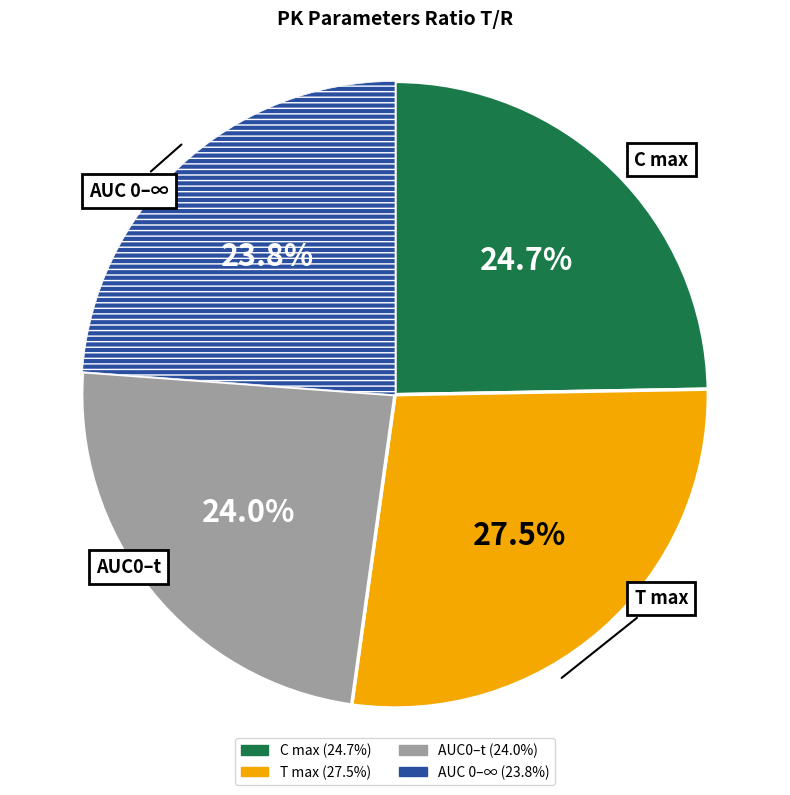

To the nearest percent, what is the average slice percentage?

25%